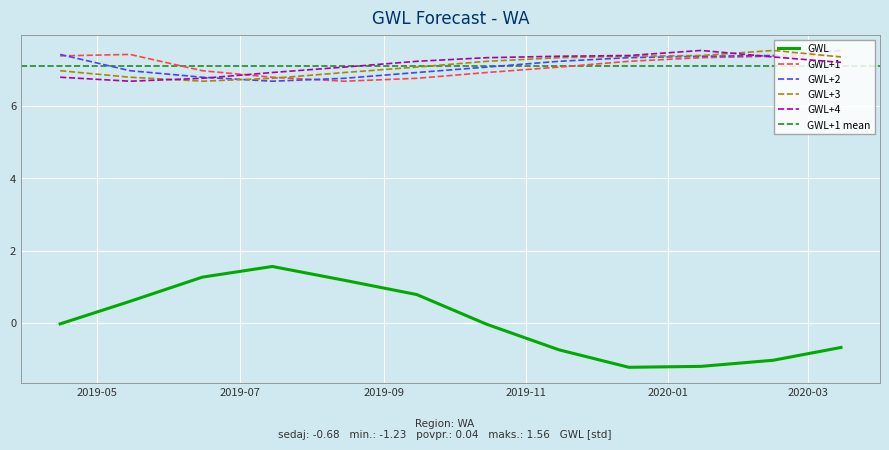

At which category does GWL reach its first local valley?

2019-12-15